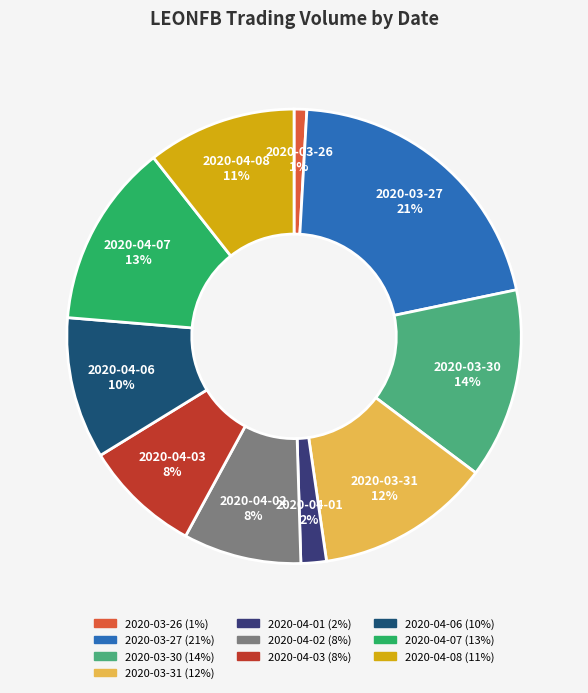

What is the ratio of the value at 2020-04-06 to the value at 2020-04-07?

0.8